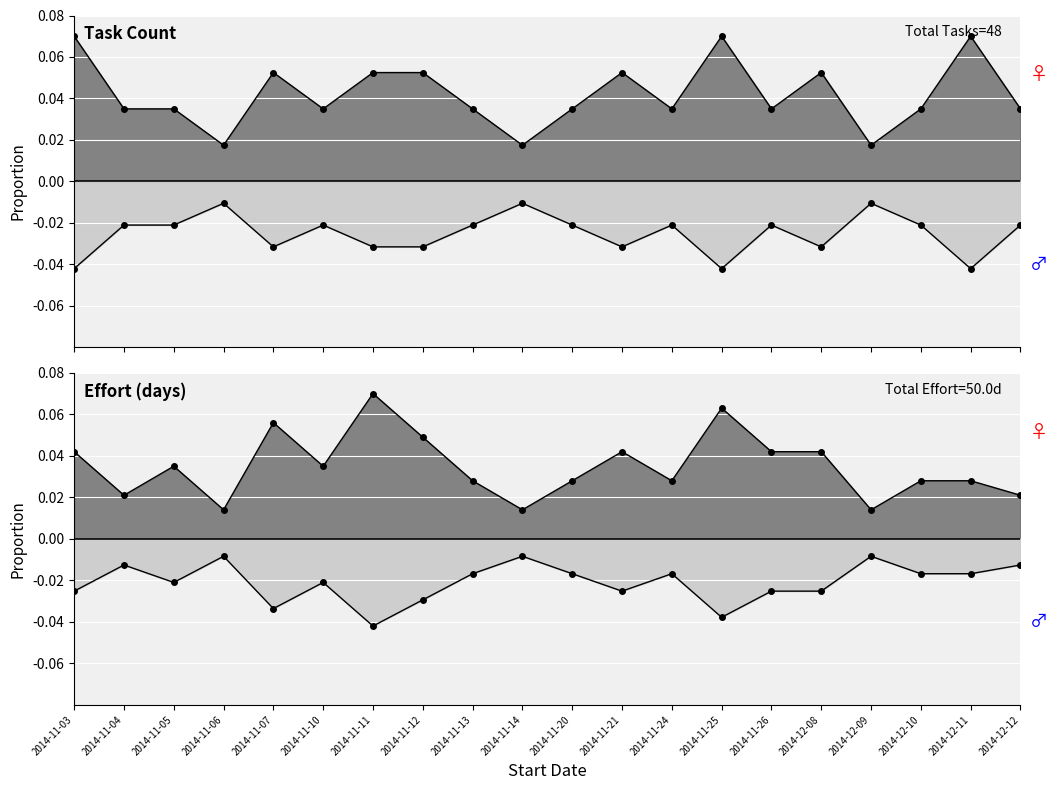

At which category is the sum across all series the highest?

2014-11-25